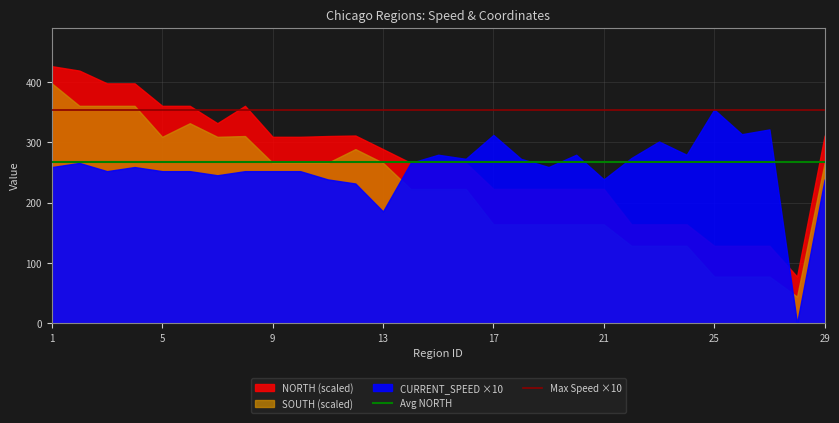

Where is Max Speed ×10 nearest to the value 354?

1